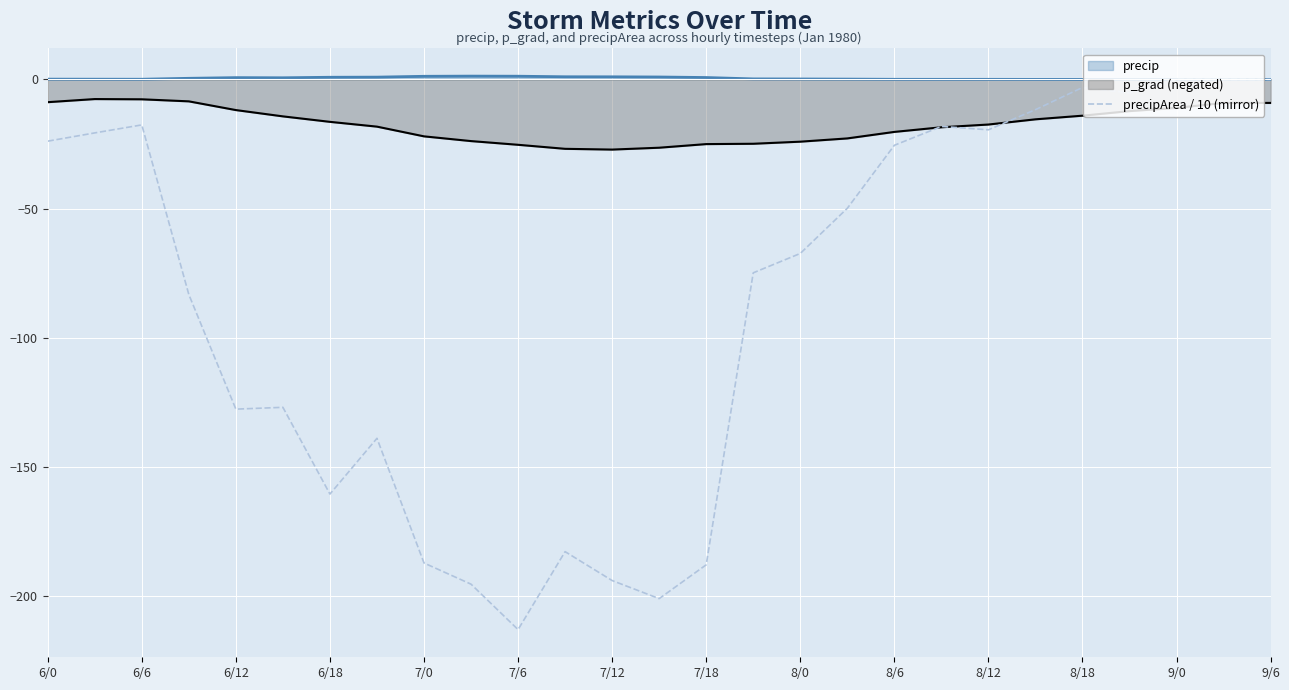

What is the average value?

-86.6